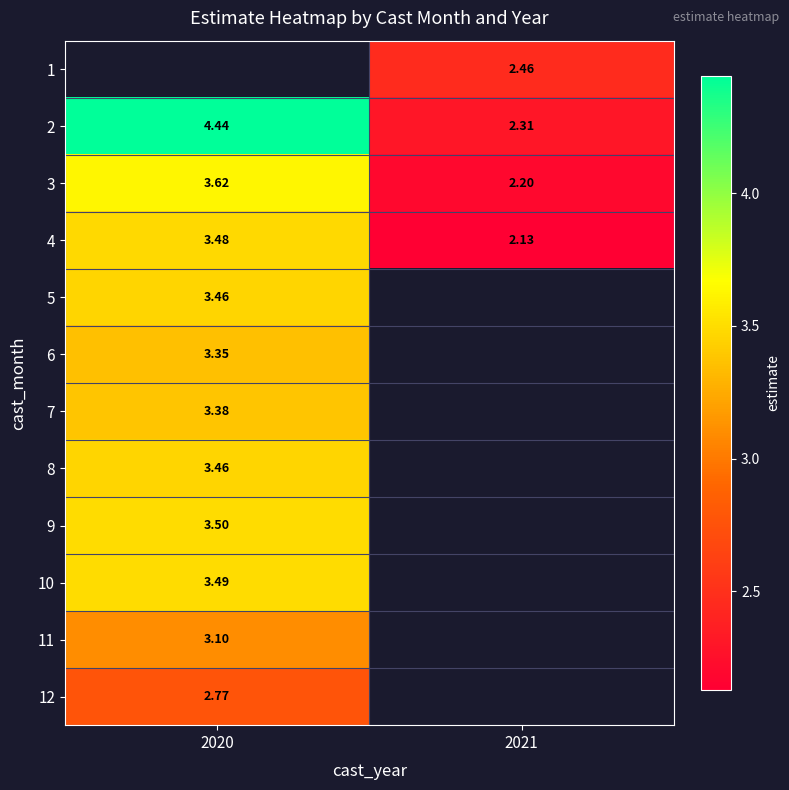

Is it true that 4 equals 0.6 at 2021?

False